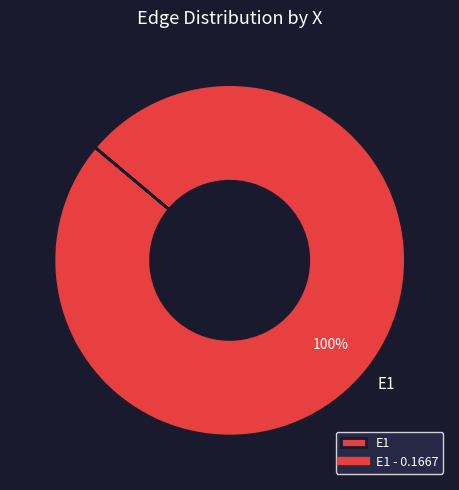

What is the majority slice?

E1